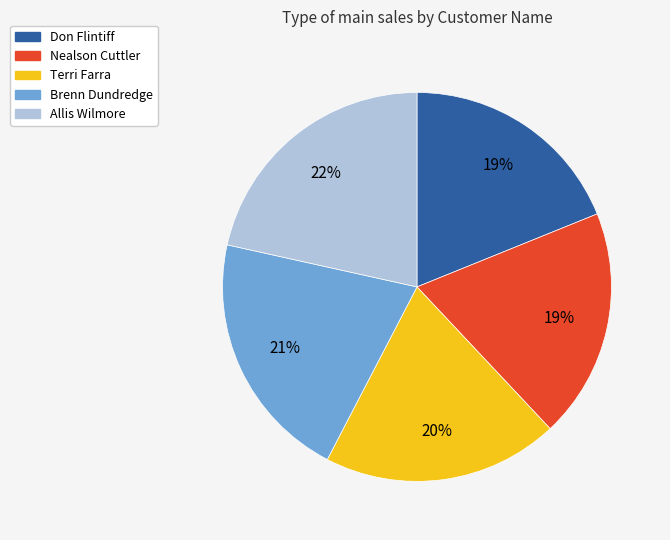

Approximately how many times larger is the value at Allis Wilmore compared to Terri Farra?

1.1